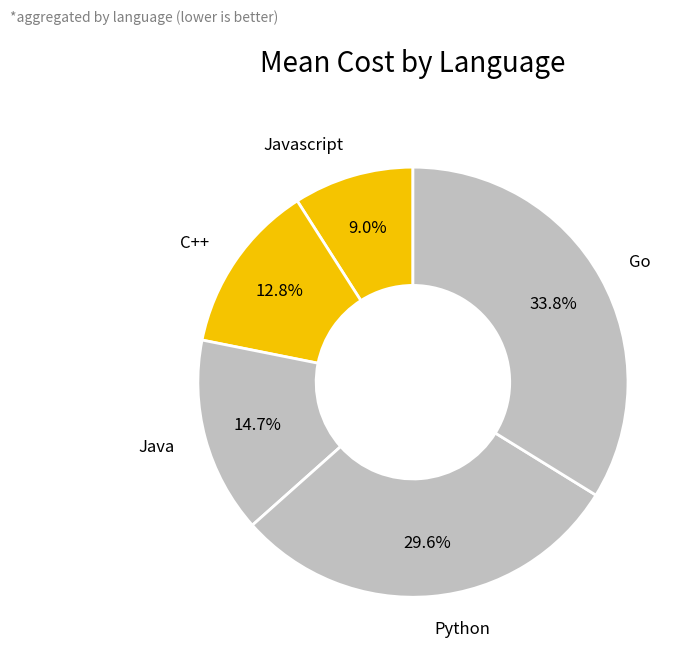

How many segments does this pie chart have?

5